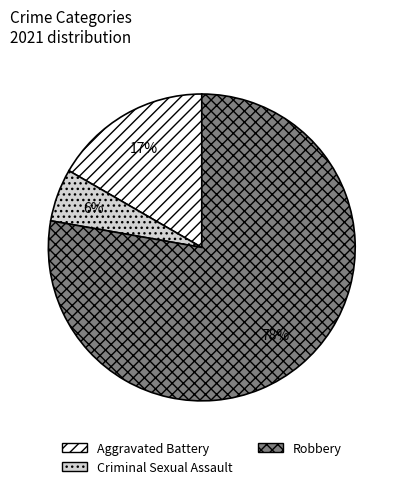

Is there a majority slice in this chart?

Yes